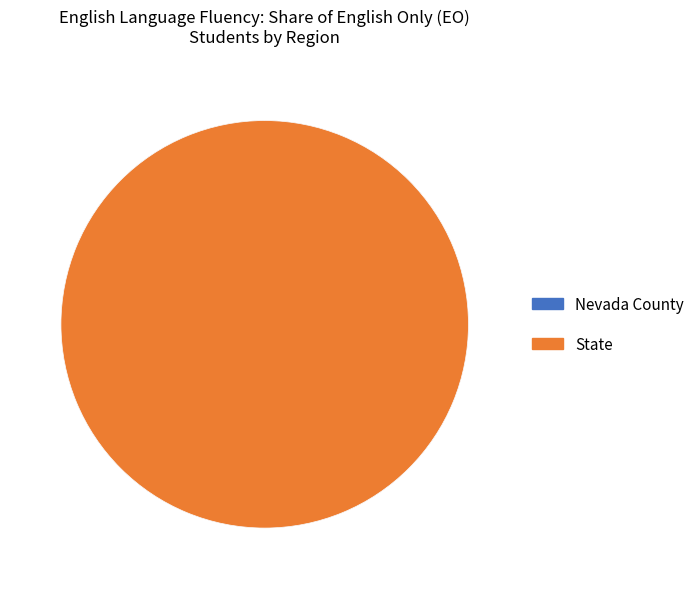

Which category accounts for the majority?

State